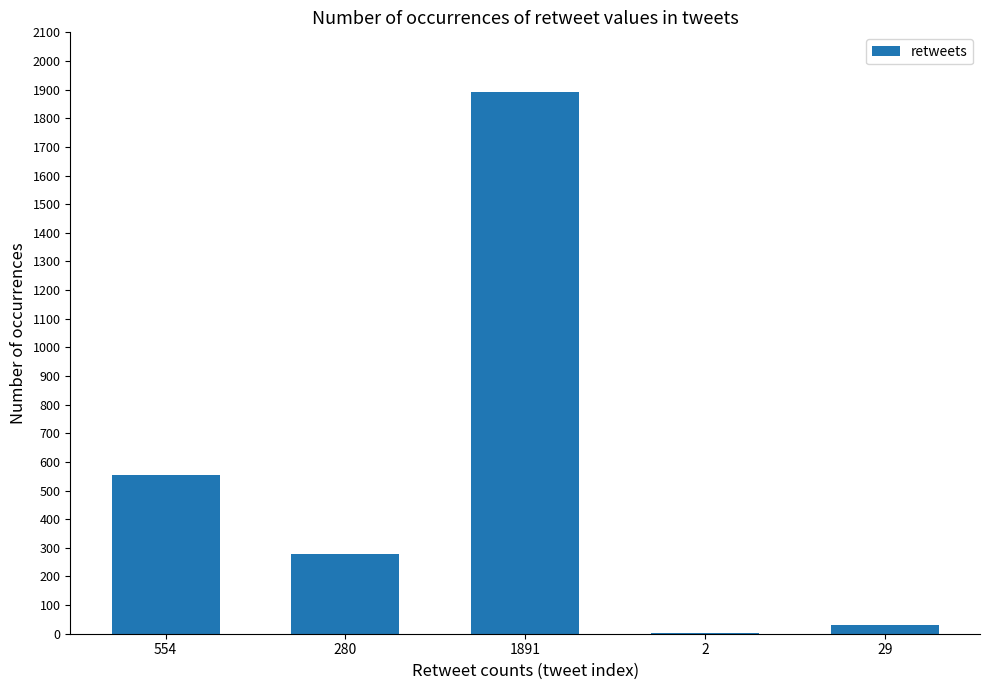

True or false: the data shows 554 at 554.

True